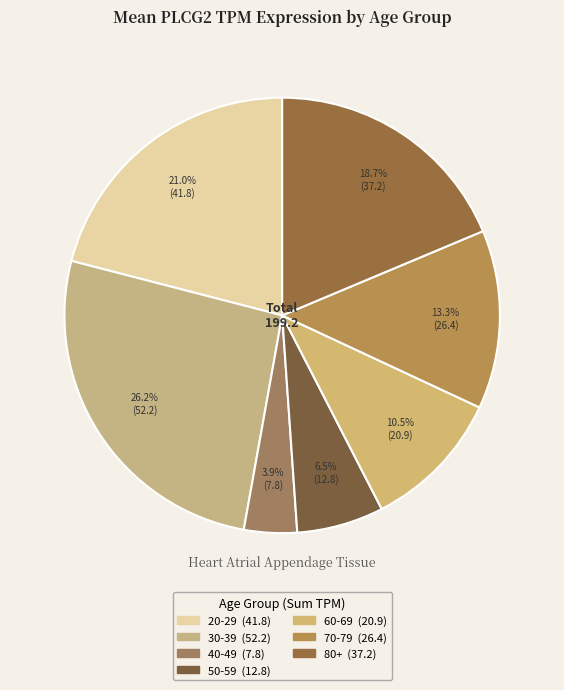

Count the number of slices in the pie.

7